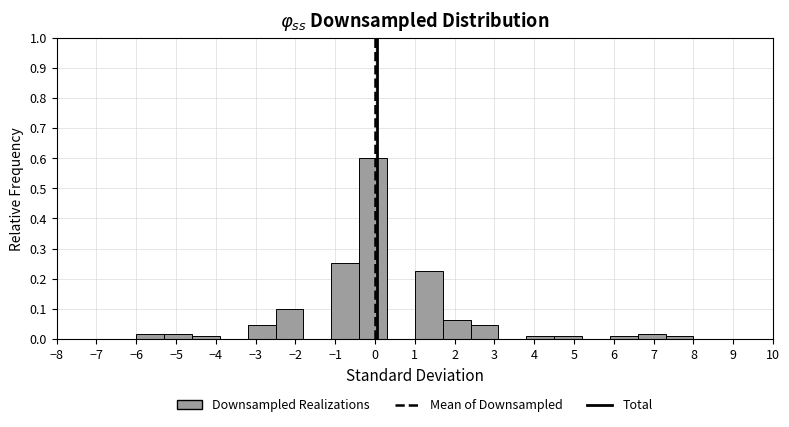

Reading left to right, transcribe this chart: for each bar, give the range it covers on the x-axis and its height. The values are not printed on the chart, so give them approximately, as read against the axis.

-6.0 to -5.3: 0.02
-5.3 to -4.6: 0.02
-4.6 to -3.9: under 0.01
-3.9 to -3.2: 0
-3.2 to -2.5: 0.04
-2.5 to -1.8: 0.10
-1.8 to -1.1: 0
-1.1 to -0.4: 0.25
-0.4 to 0.3: 0.60
0.3 to 1.0: 0
1.0 to 1.7: 0.22
1.7 to 2.4: 0.06
2.4 to 3.1: 0.04
3.1 to 3.8: 0
3.8 to 4.5: under 0.01
4.5 to 5.2: under 0.01
5.2 to 5.9: 0
5.9 to 6.6: under 0.01
6.6 to 7.3: 0.02
7.3 to 8.0: under 0.01